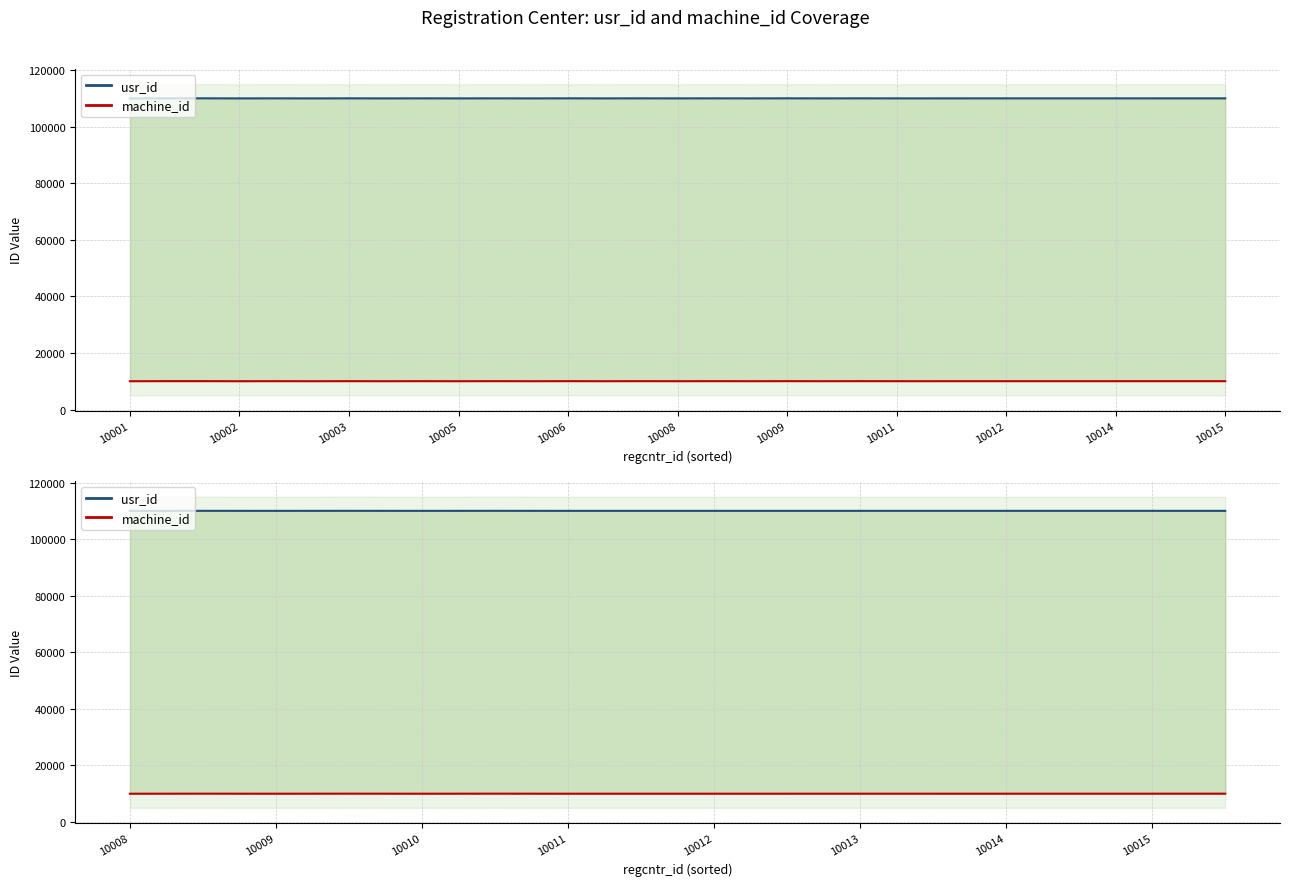

True or false: usr_id and machine_id cross at least once.

False